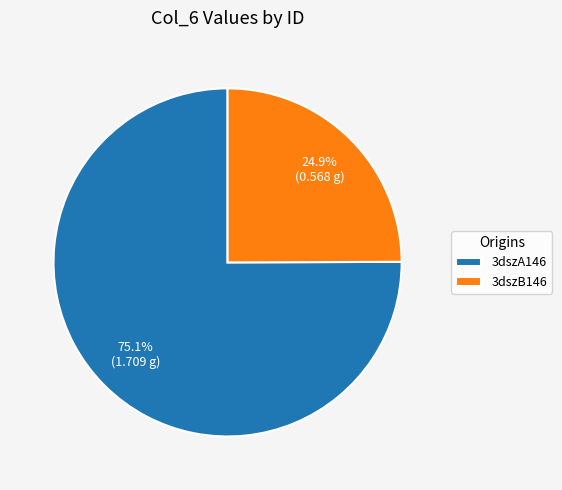

To the nearest percent, what is the average slice percentage?

50%